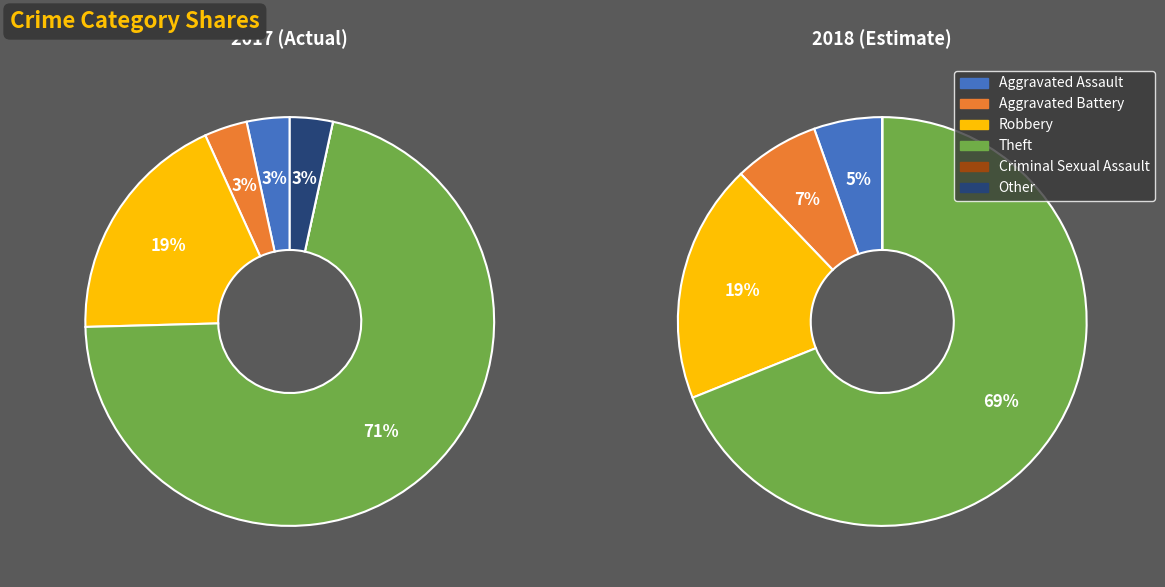

The 2 slice represents 19% of the pie. True or false?

True